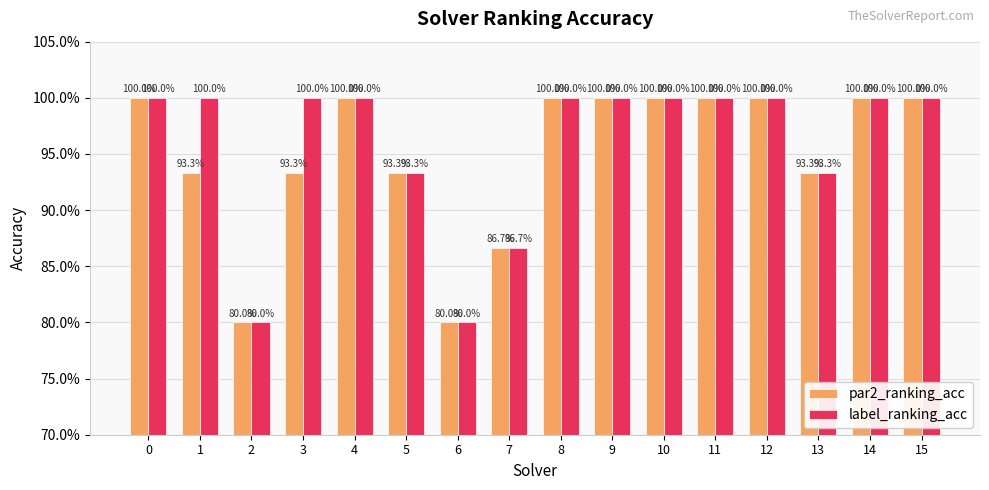

Is it true that label_ranking_acc equals 1.0 at 3?

True